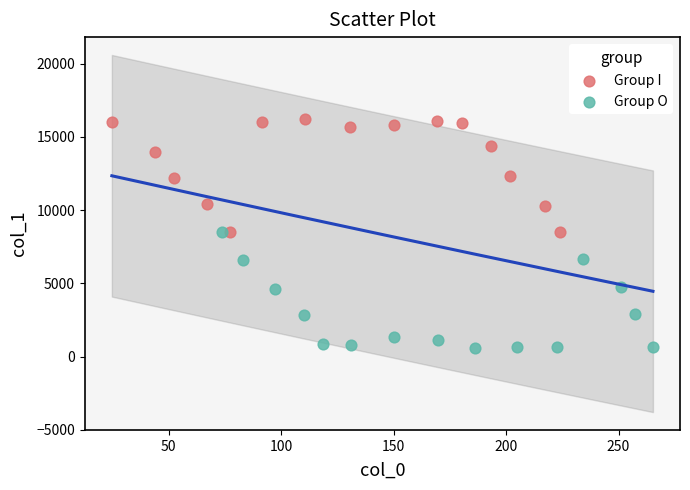

What are all the series names shown in the legend?

Group I, Group O